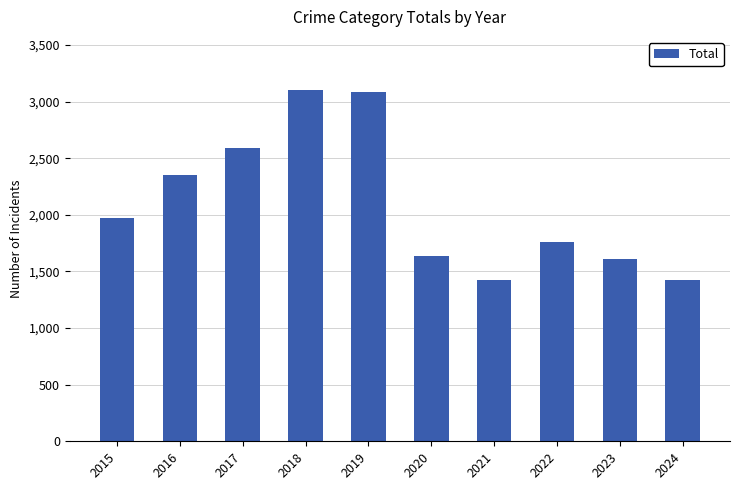

What is the ratio of the value at 2018 to the value at 2015?

1.6